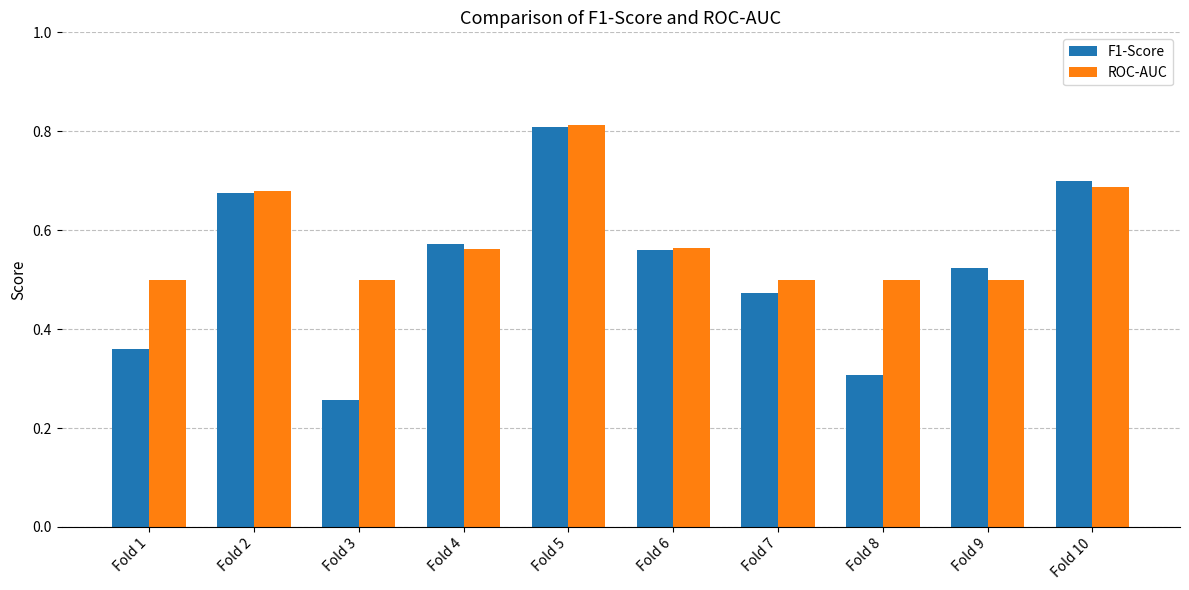

At which category does the chart reach its minimum across all series?

Fold 3